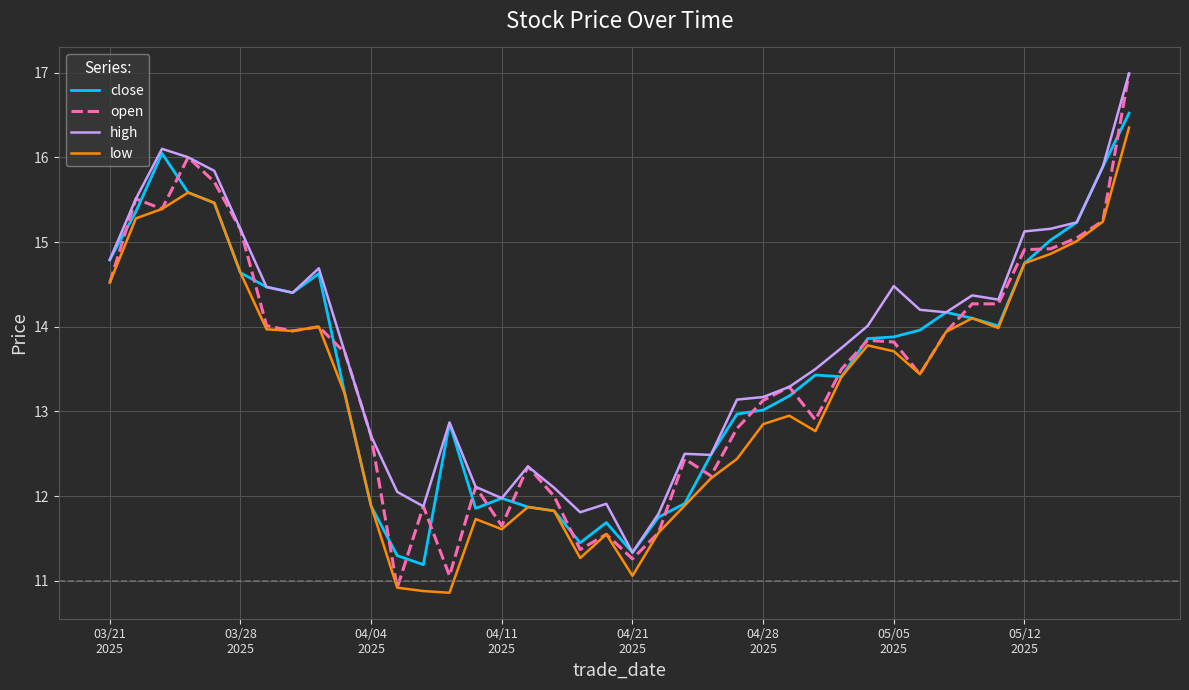

True or false: low and high intersect in this chart.

False